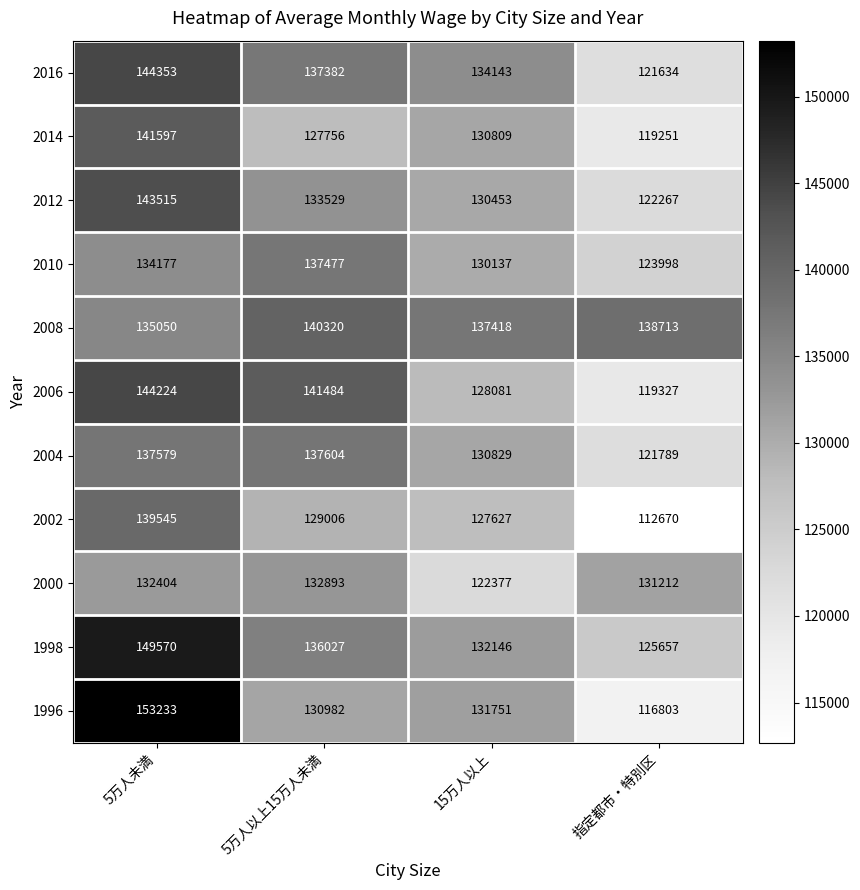

The value of 2012 at 5万人以上15万人未満 is 133529. True or false?

True